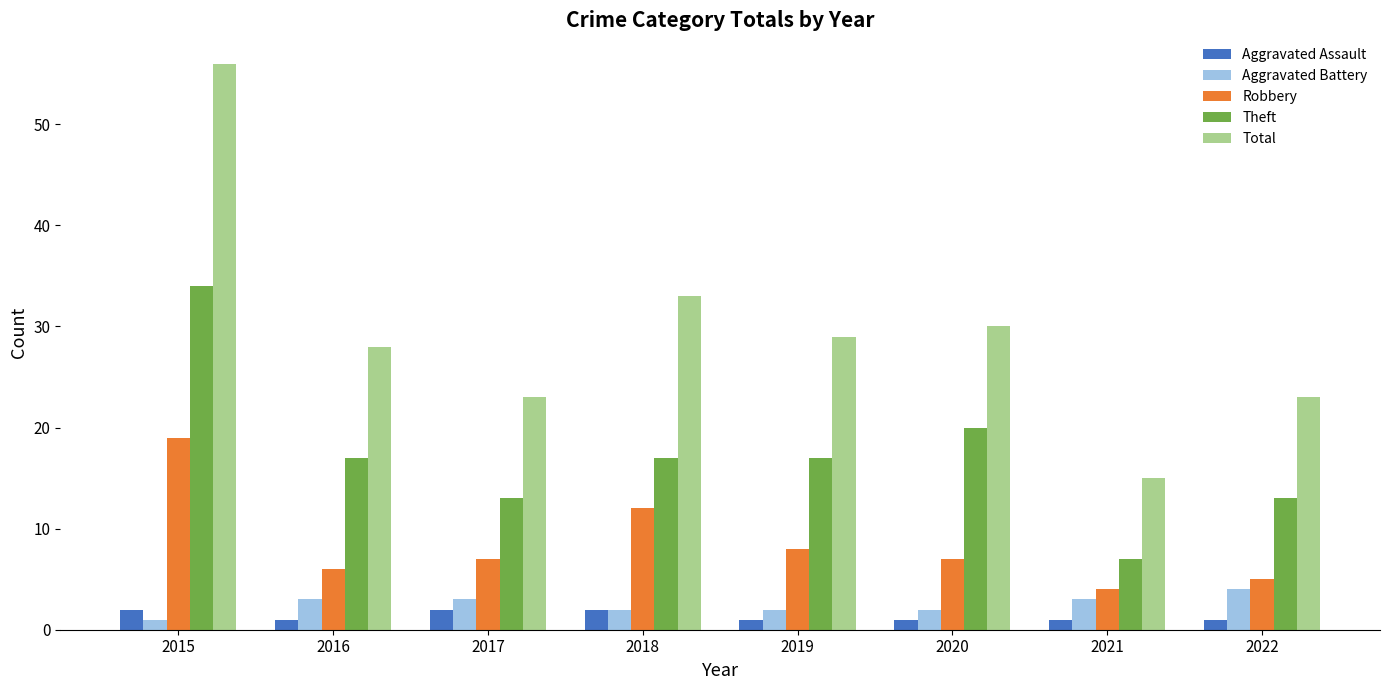

Which series has the widest spread of values?

Total